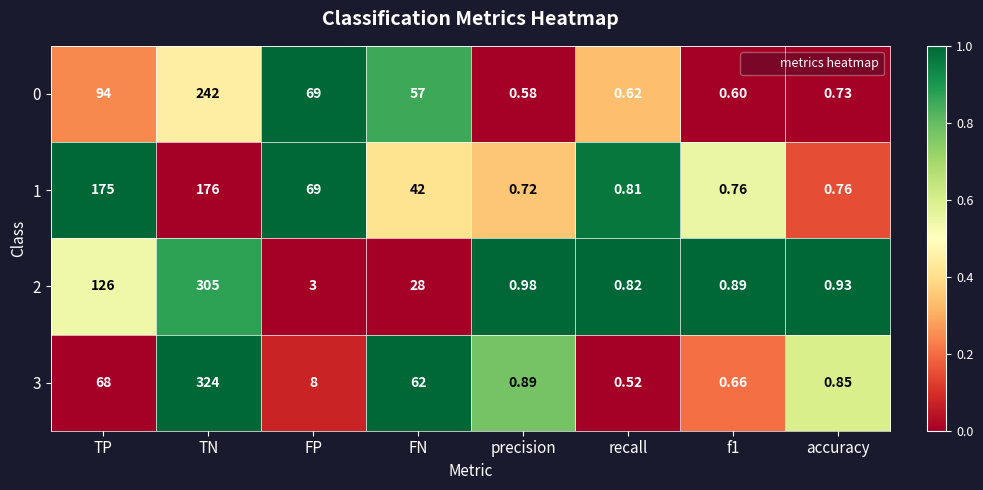

At which category is the sum across all series the highest?

TN